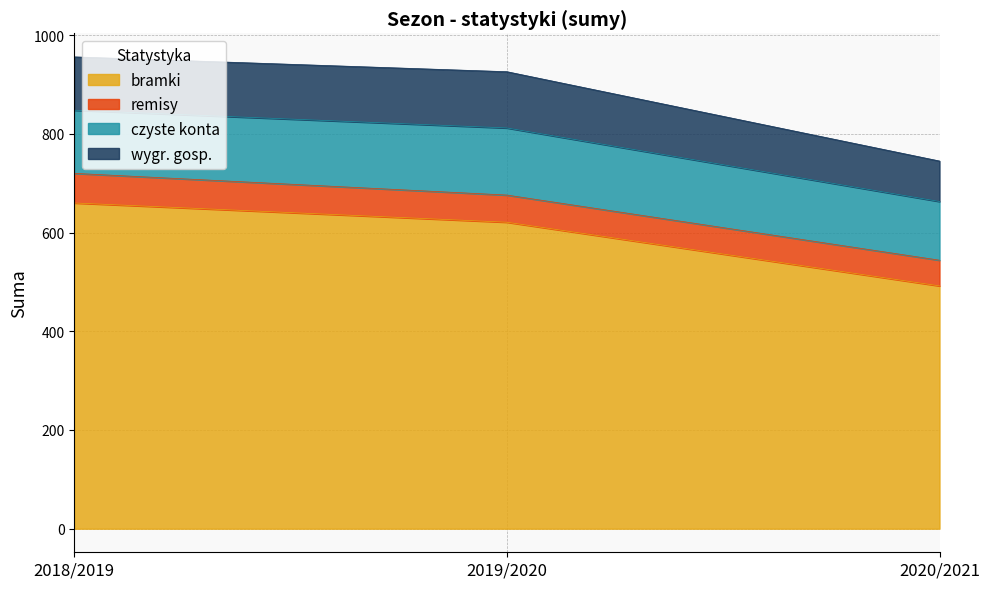

Count the number of data series in this chart.

4